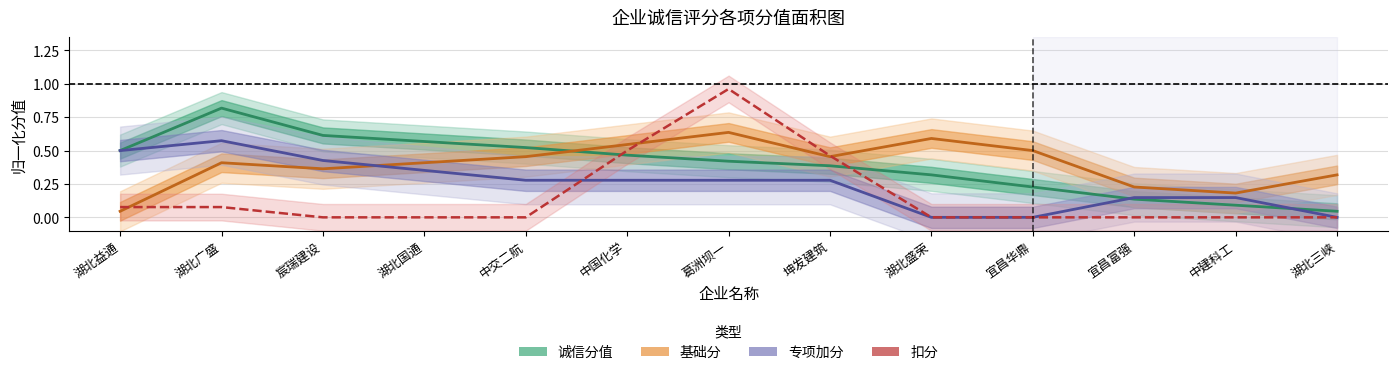

Is it true that 扣分 equals 1.0 at 葛洲坝一?

True